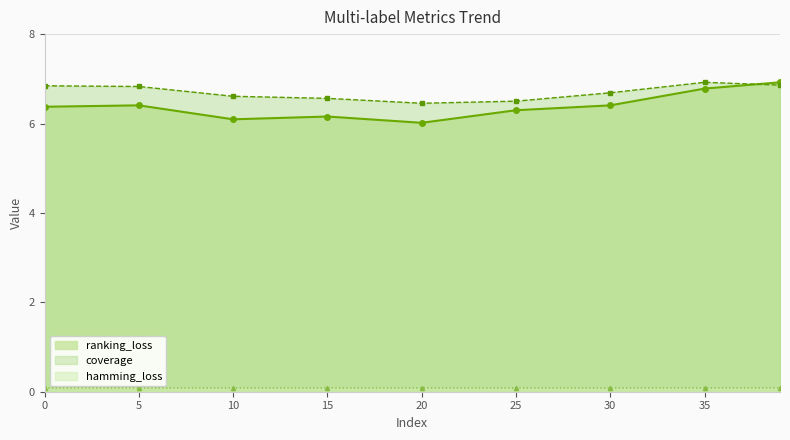

What is the sum of all coverage values?

60.3